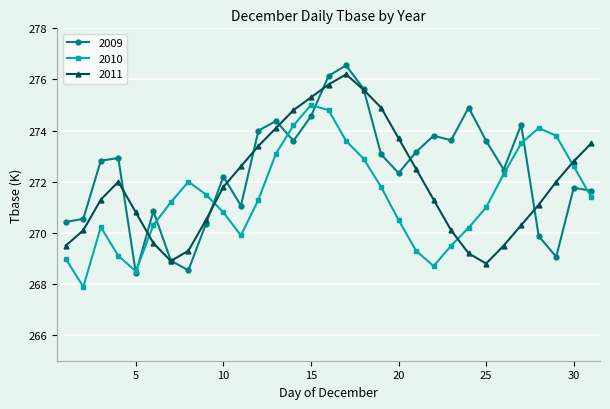

Does the chart have visible grid lines?

Yes